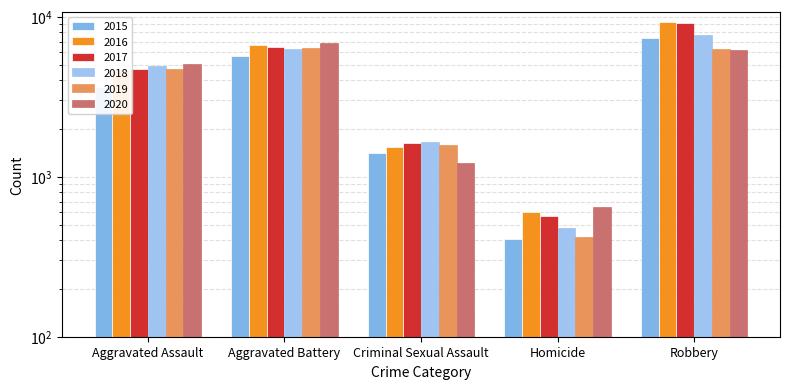

Which category has the lowest value in the 2016 series?

Homicide